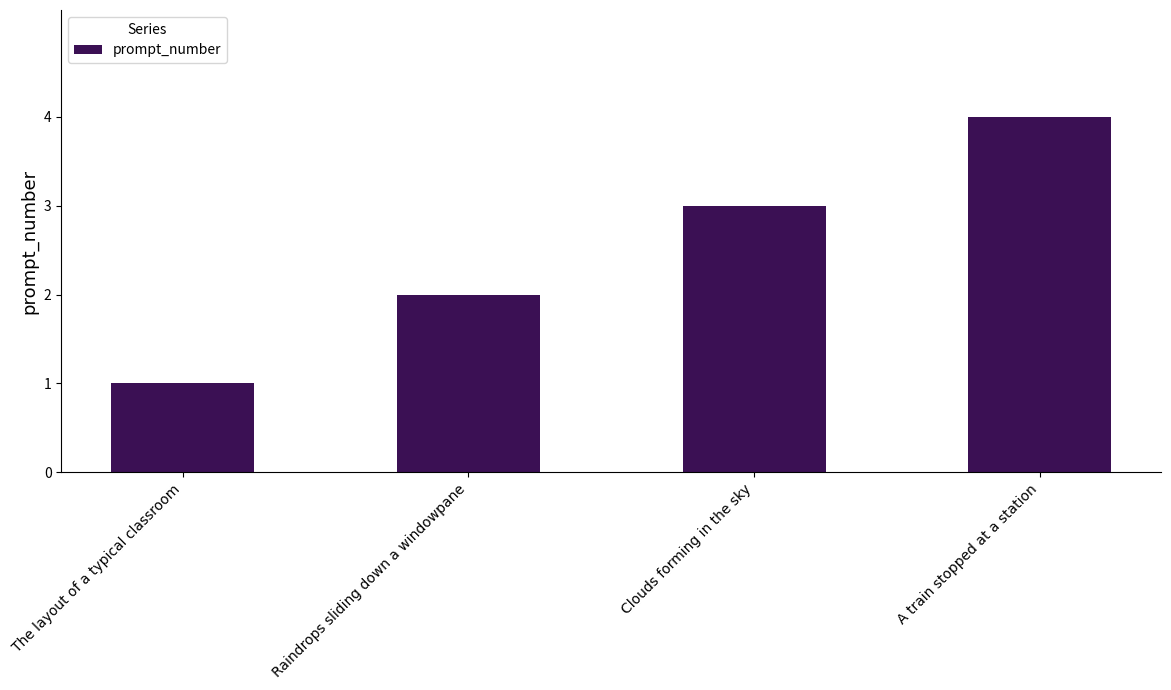

What is the approximate value at The layout of a typical classroom?

1